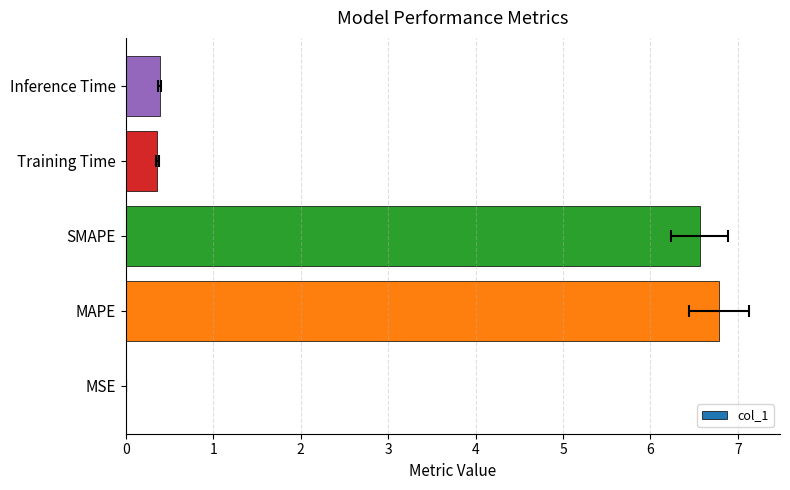

What is the sum of the values at SMAPE and Inference Time?

7.0